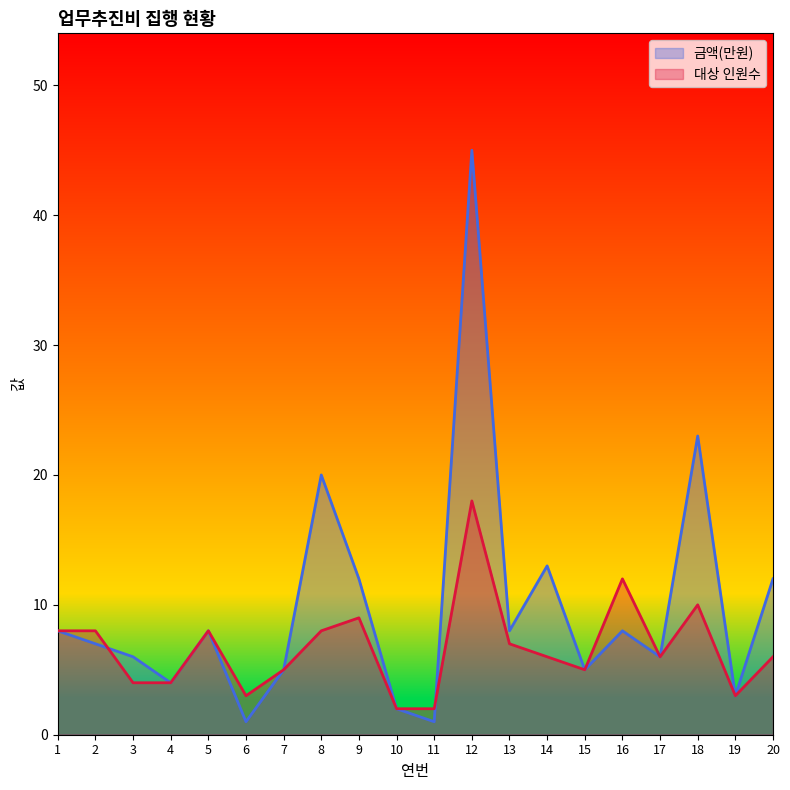

Which series has the widest spread of values?

금액(만원)